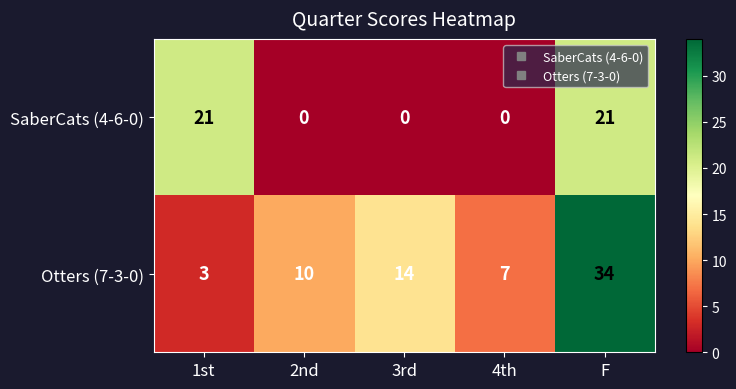

What is the average value of the Otters (7-3-0) series?

14